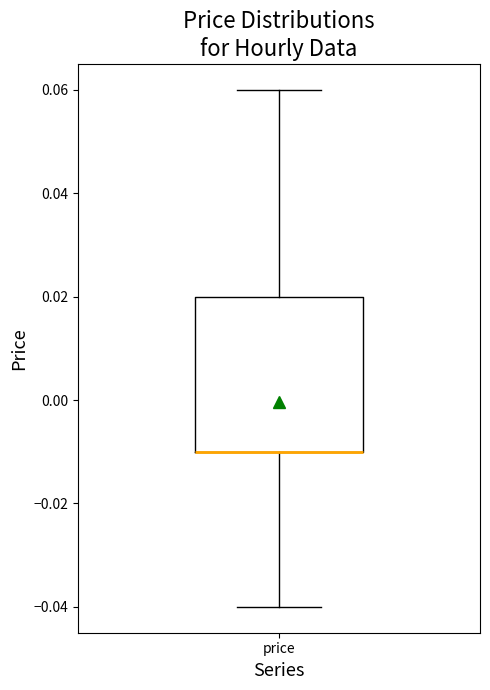

Transcribe this box plot: give where the median line is, the range the box spans, and where the two whiskers end, as read against the y-axis. The values are not printed on the chart, so give them approximately, as read against the axis.

median -0.01 (drawn on the box's lower edge), box -0.01 to 0.02, whiskers -0.04 to 0.06